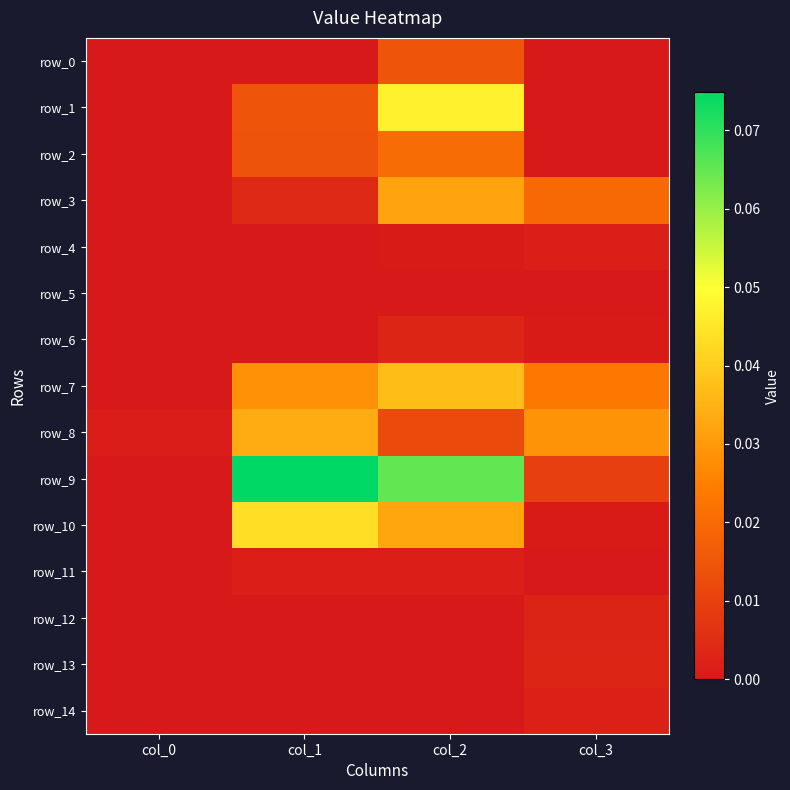

Is the value of row_4 at col_0 greater than the value of row_5 at col_1?

No